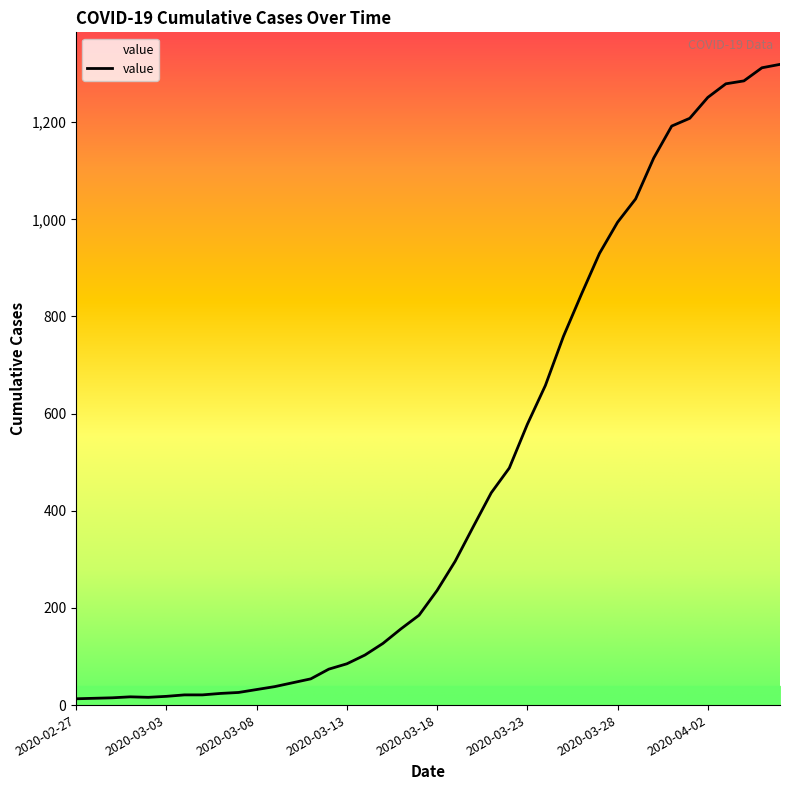

What is the maximum value shown in the chart?

1319